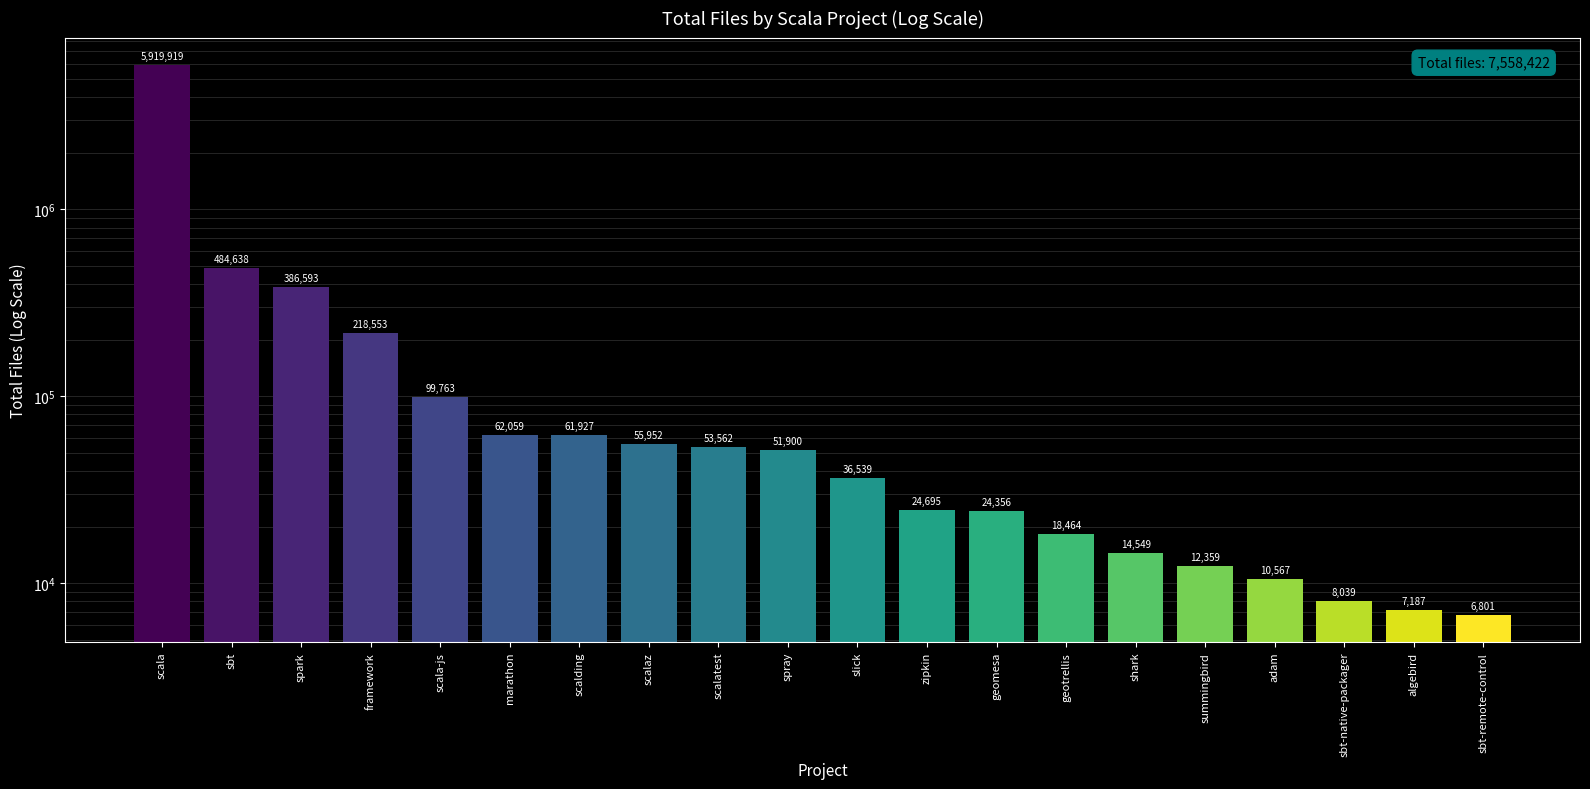

True or false: the data shows 10567 at adam.

True